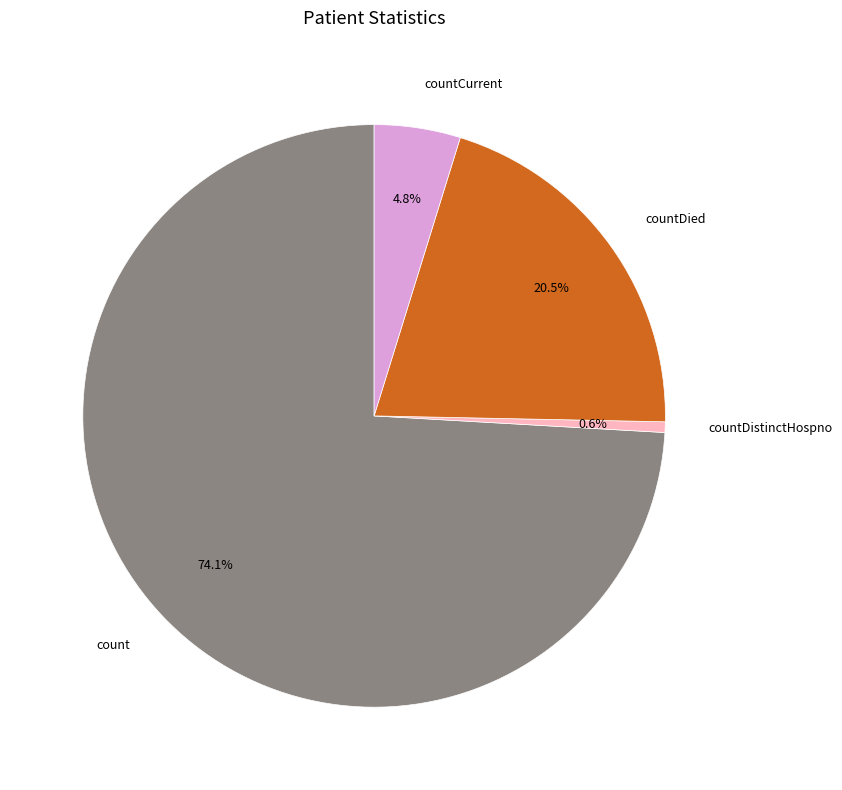

Which slice is the smallest?

countDistinctHospno